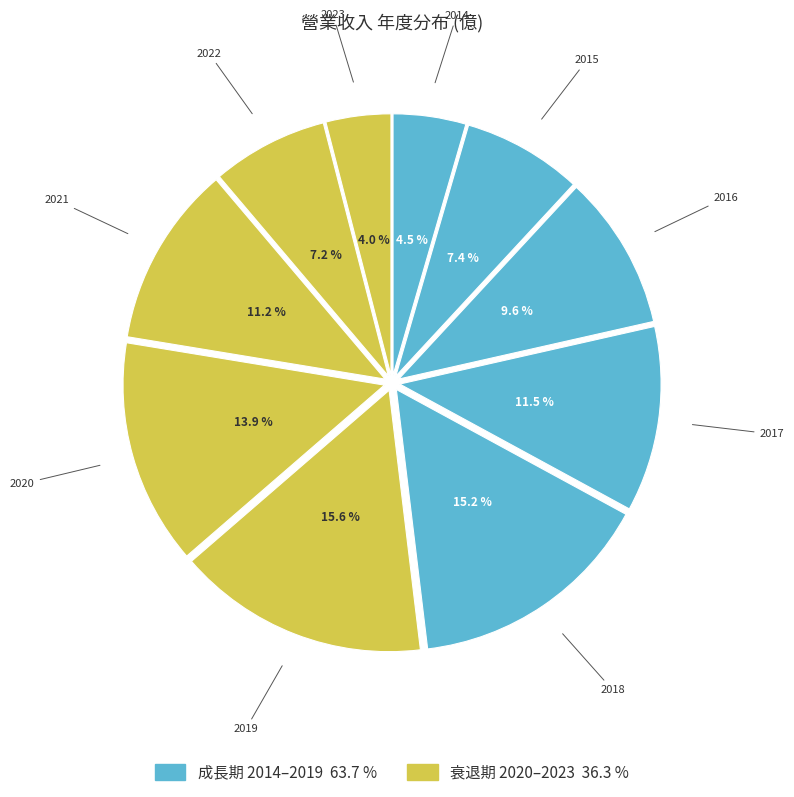

Which category has the smallest portion of the pie?

2023